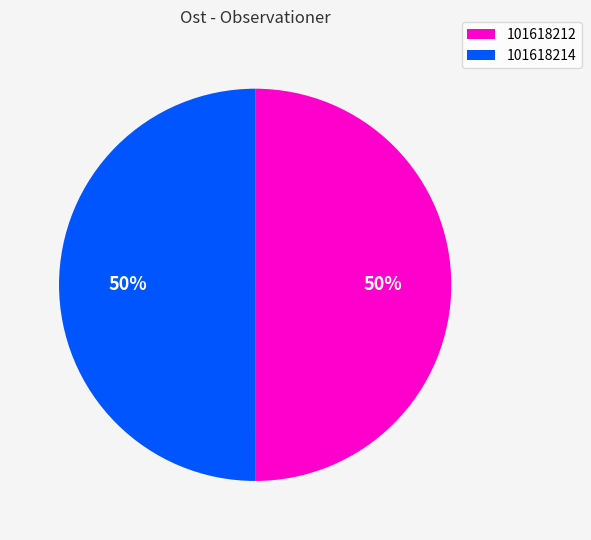

What percentage is the 101618214 slice, to the nearest percent?

50%